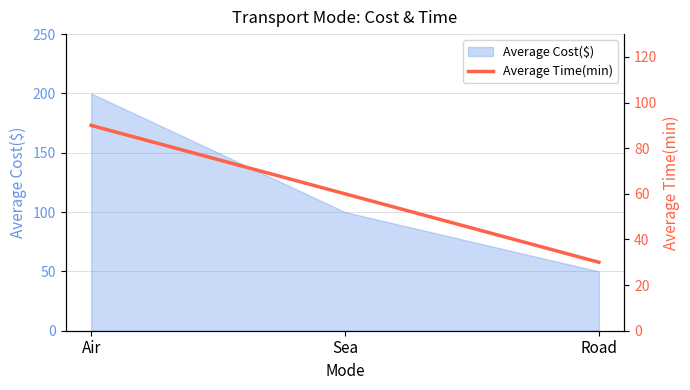

What is the greatest value displayed?

90